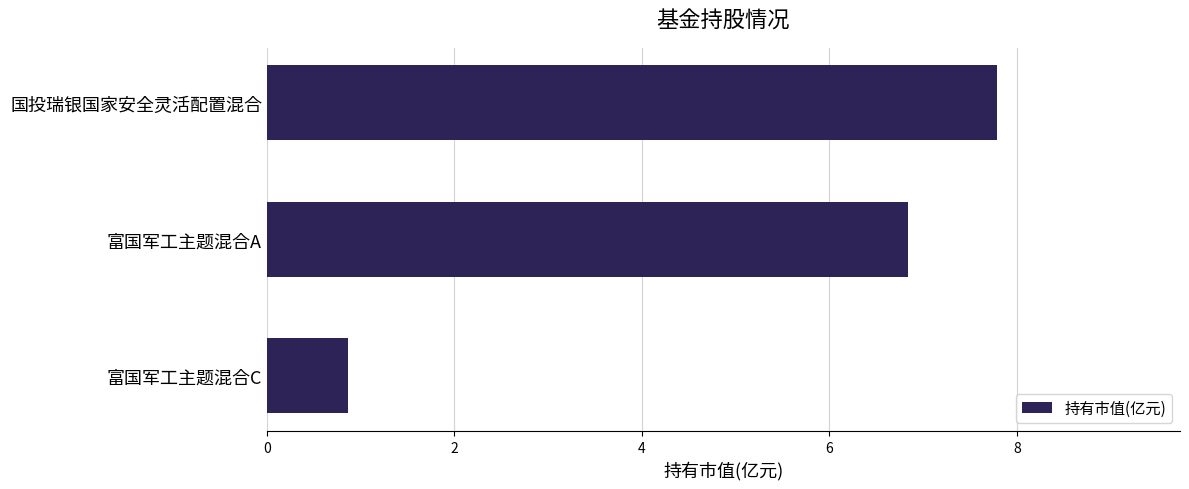

Reading bottom to top, transcribe all the data shown in this chart.

富国军工主题混合C=0.9	富国军工主题混合A=6.8	国投瑞银国家安全灵活配置混合=7.8